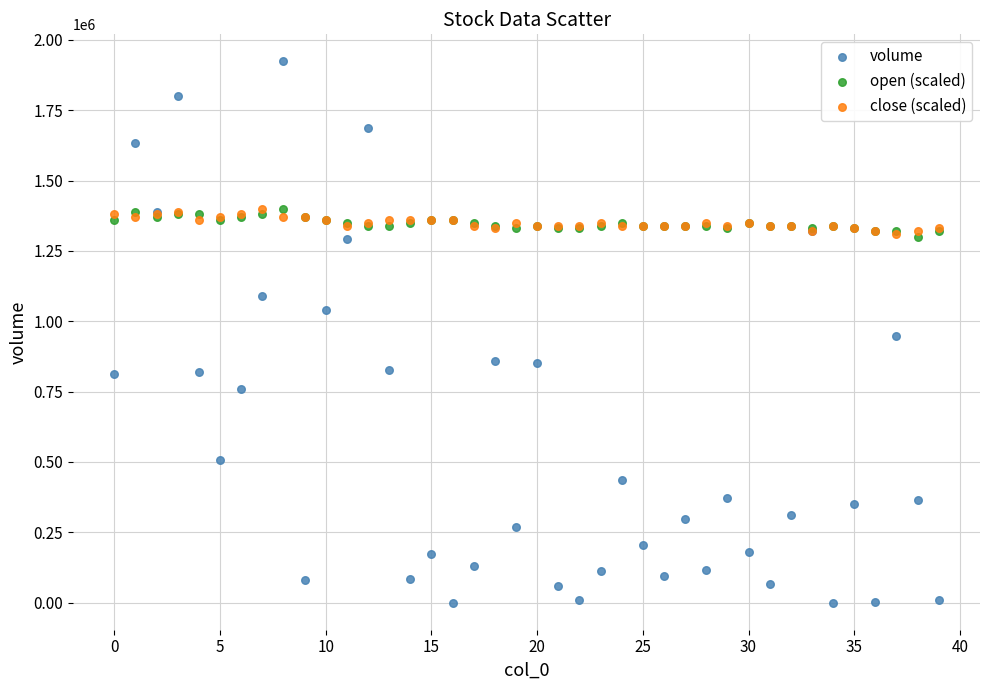

Which series reaches the maximum Y coordinate?

volume